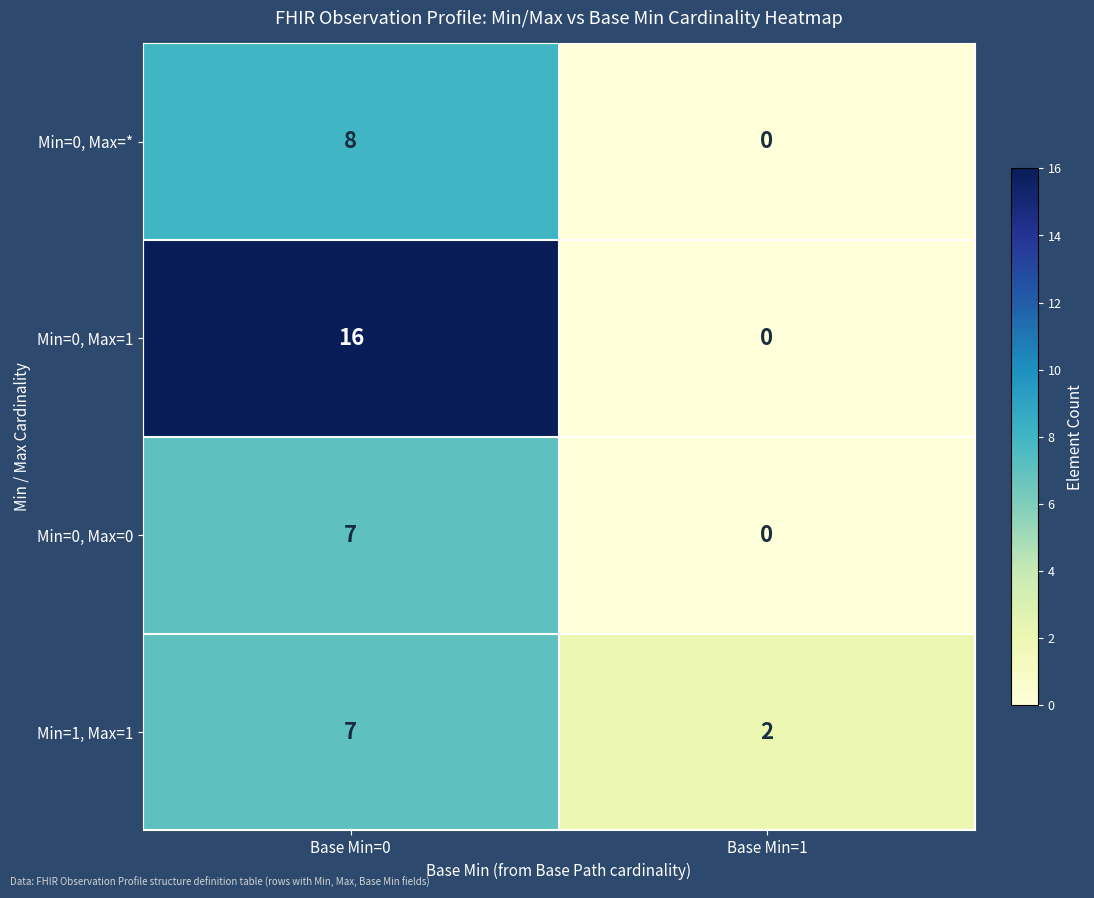

What is the difference between the Min=1, Max=1 values at Base Min=1 and Base Min=0?

5